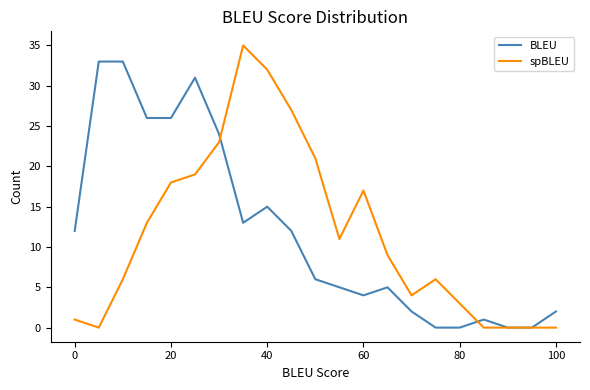

Which series has the widest spread of values?

spBLEU